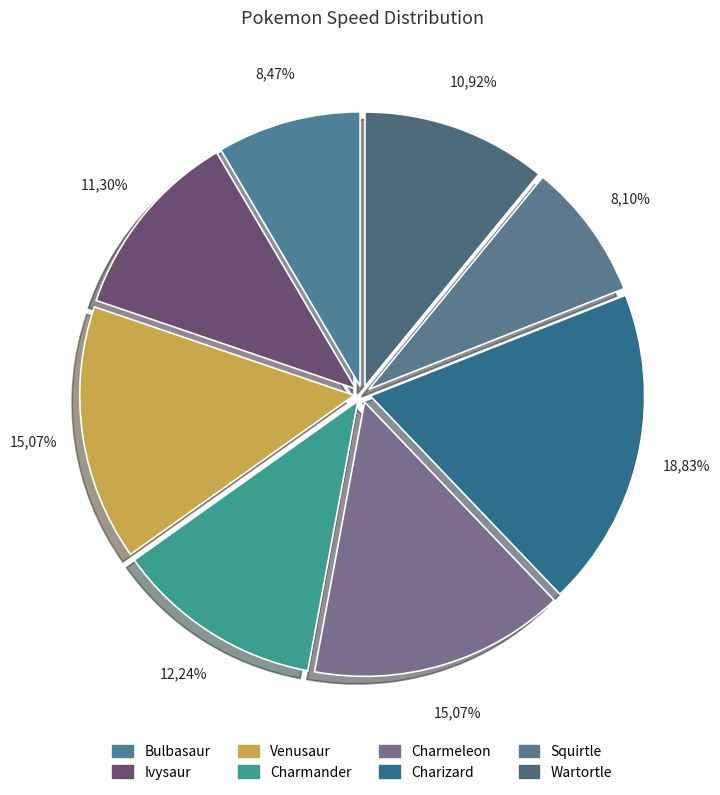

What is the change in value from Venusaur to Squirtle?

-37